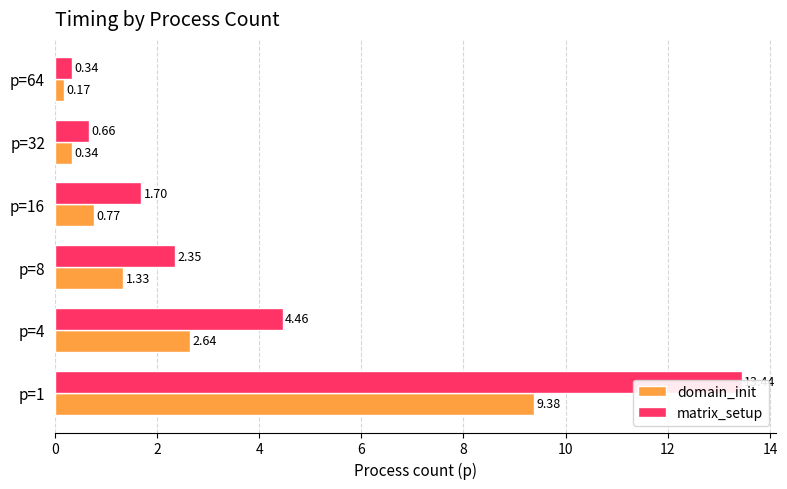

At p=16, list the series in order from smallest to largest.

domain_init, matrix_setup